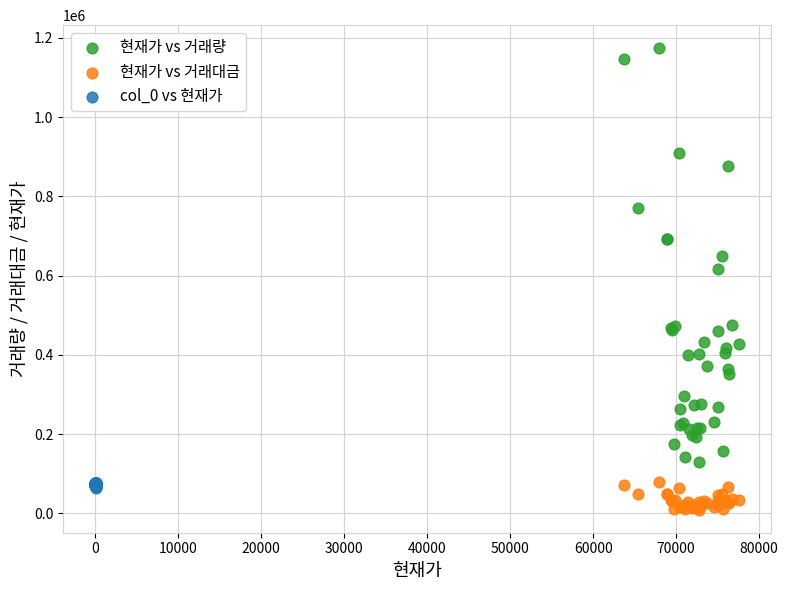

Which series contains the lowest Y value?

현재가 vs 거래대금